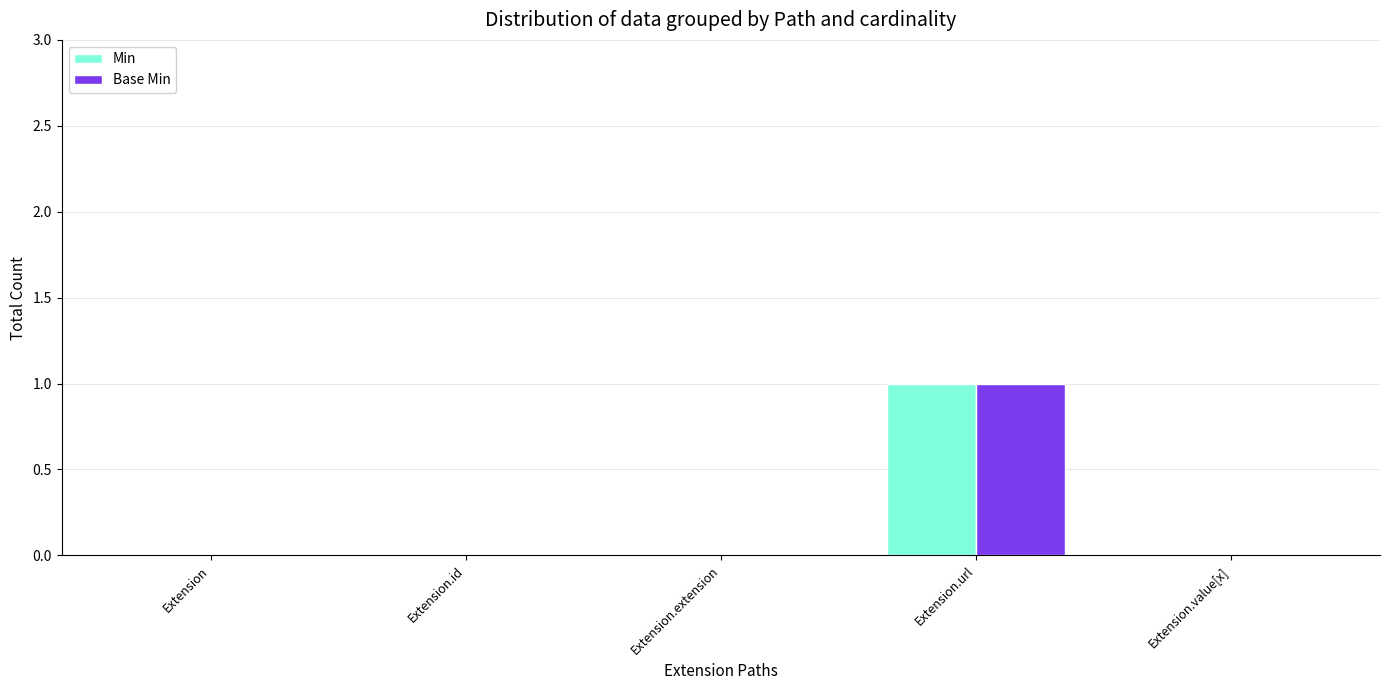

At which category is the sum across all series the highest?

Extension.url